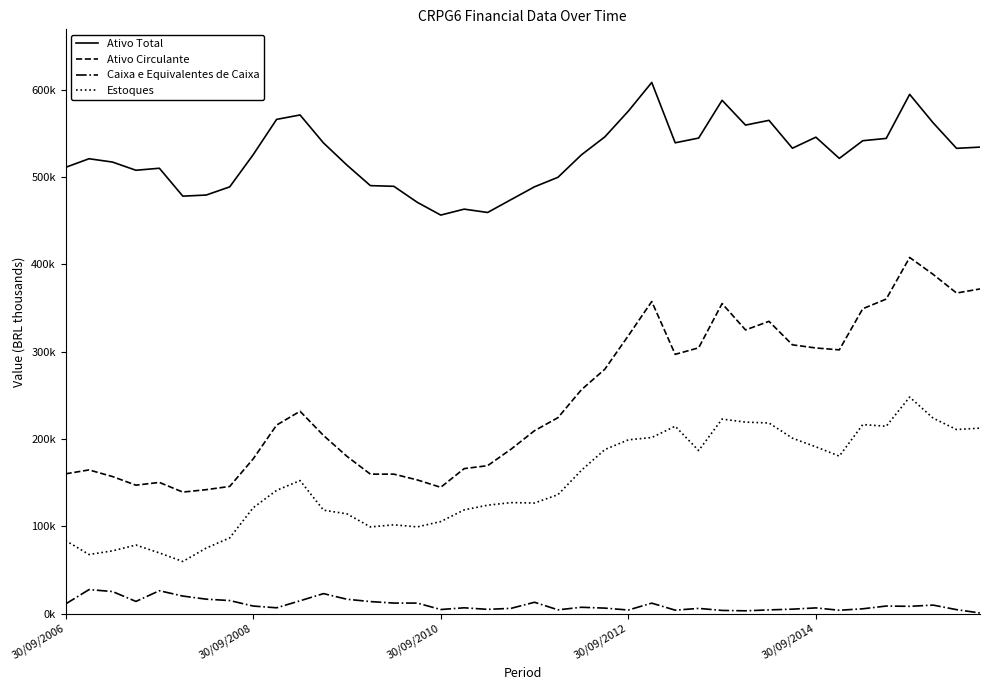

What are all the series names shown in the legend?

Ativo Total, Ativo Circulante, Caixa e Equivalentes de Caixa, Estoques